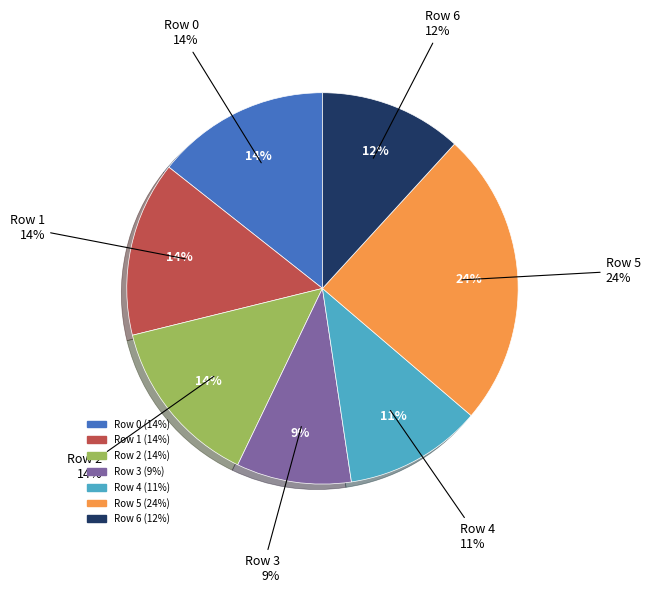

Combined, what portion of the pie is Row 6 and Row 0?

26.2%